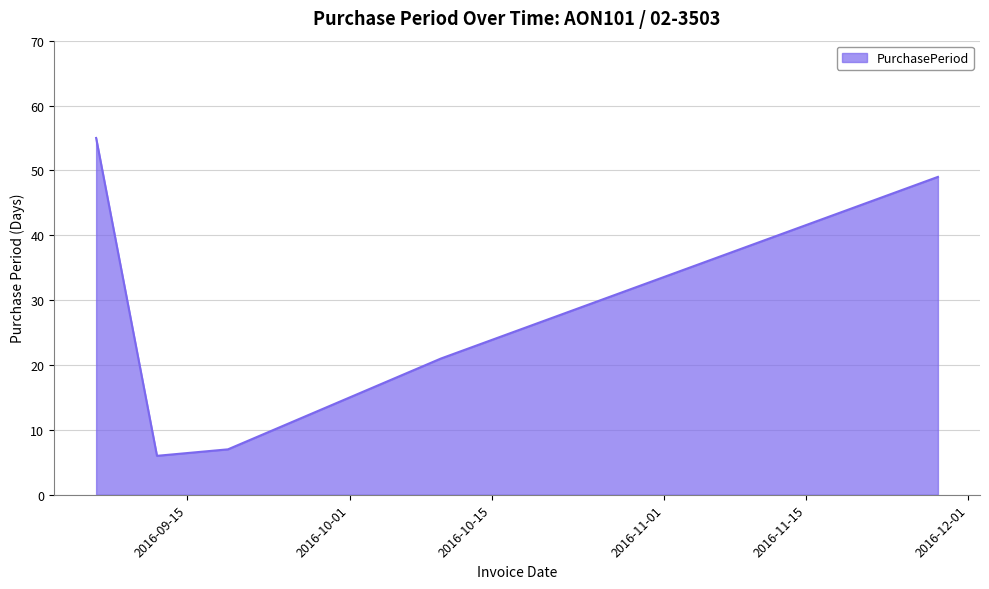

What is the maximum value shown in the chart?

55